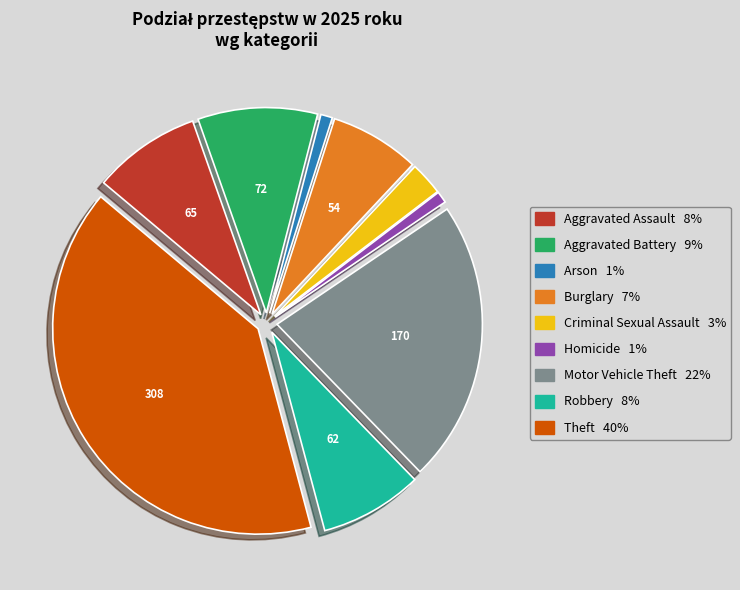

How many segments does this pie chart have?

9